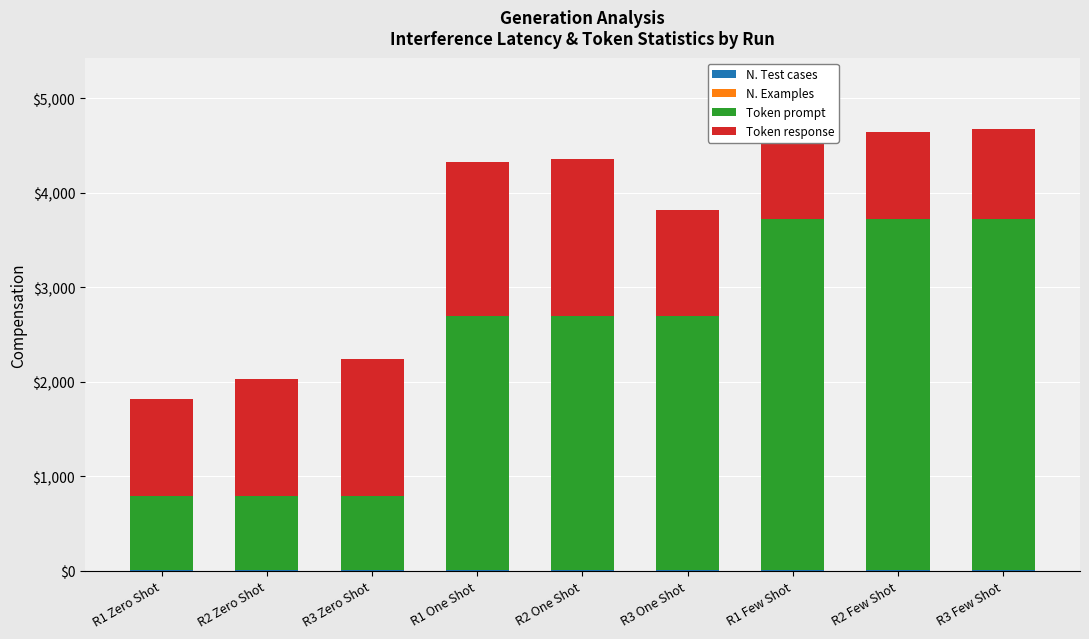

Which series has the largest range (max minus min)?

Token prompt